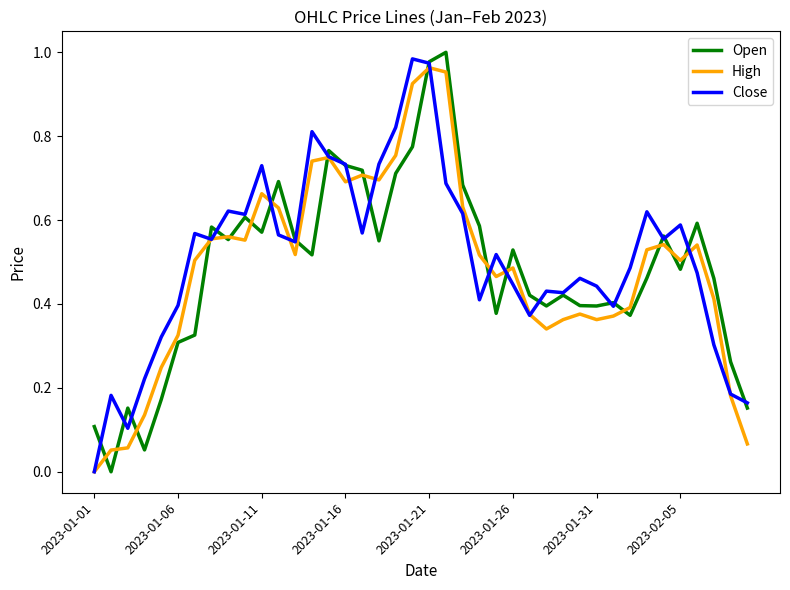

Rank the series by their maximum value, from highest to lowest.

Open, Close, High